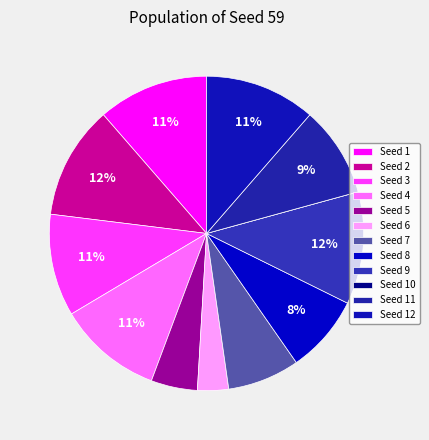

How many segments does this pie chart have?

12